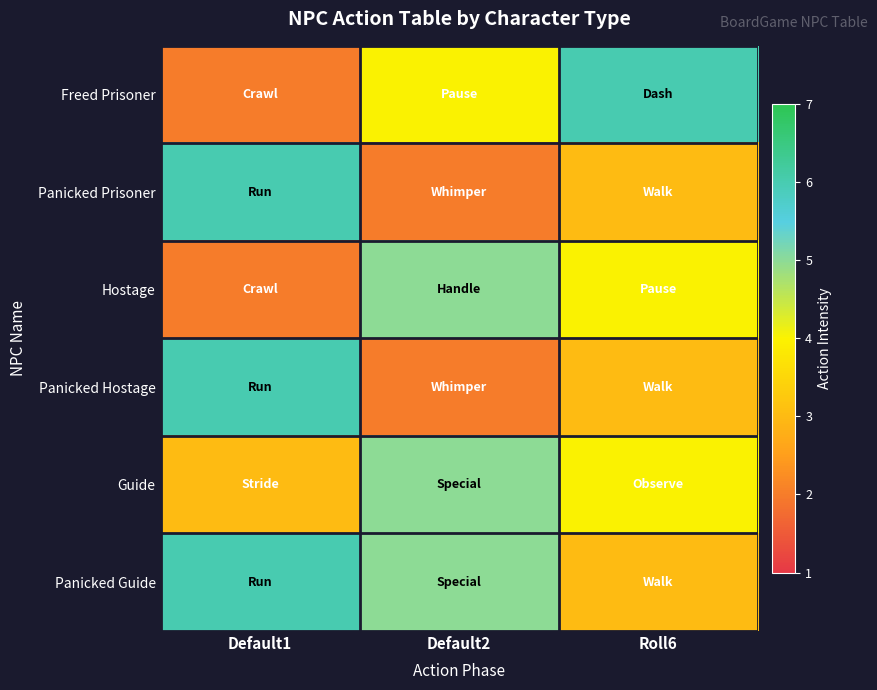

Rank the series by their maximum value, from highest to lowest.

Freed Prisoner, Panicked Prisoner, Panicked Hostage, Panicked Guide, Hostage, Guide